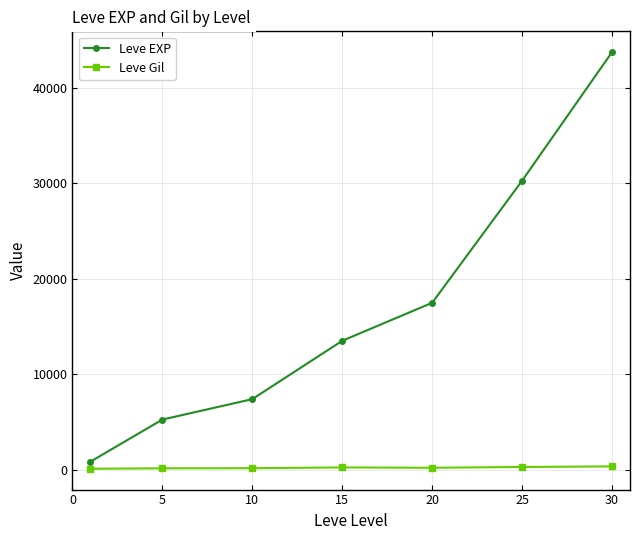

True or false: Leve EXP has more than 0 points higher than both neighbors.

False